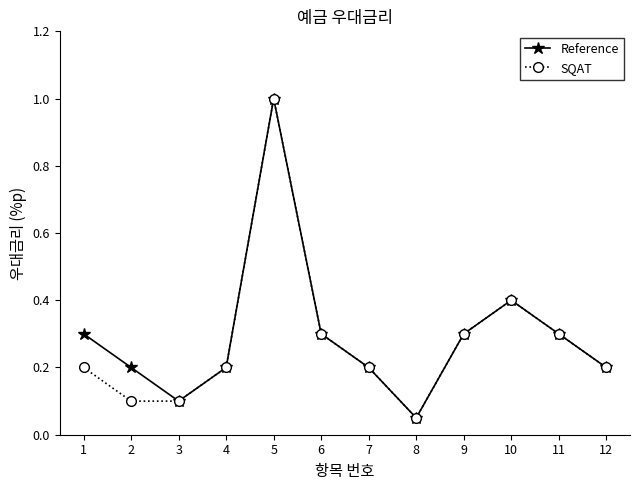

At which label is SQAT closest to 0?

8